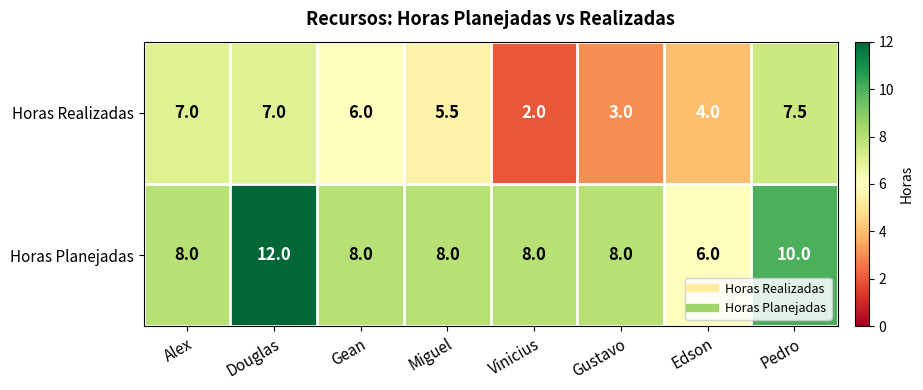

Reading left to right, extract all data points from this chart.

Horas Realizadas: 7.0	7.0	6.0	5.5	2.0	3.0	4.0	7.5
Horas Planejadas: 8.0	12.0	8.0	8.0	8.0	8.0	6.0	10.0